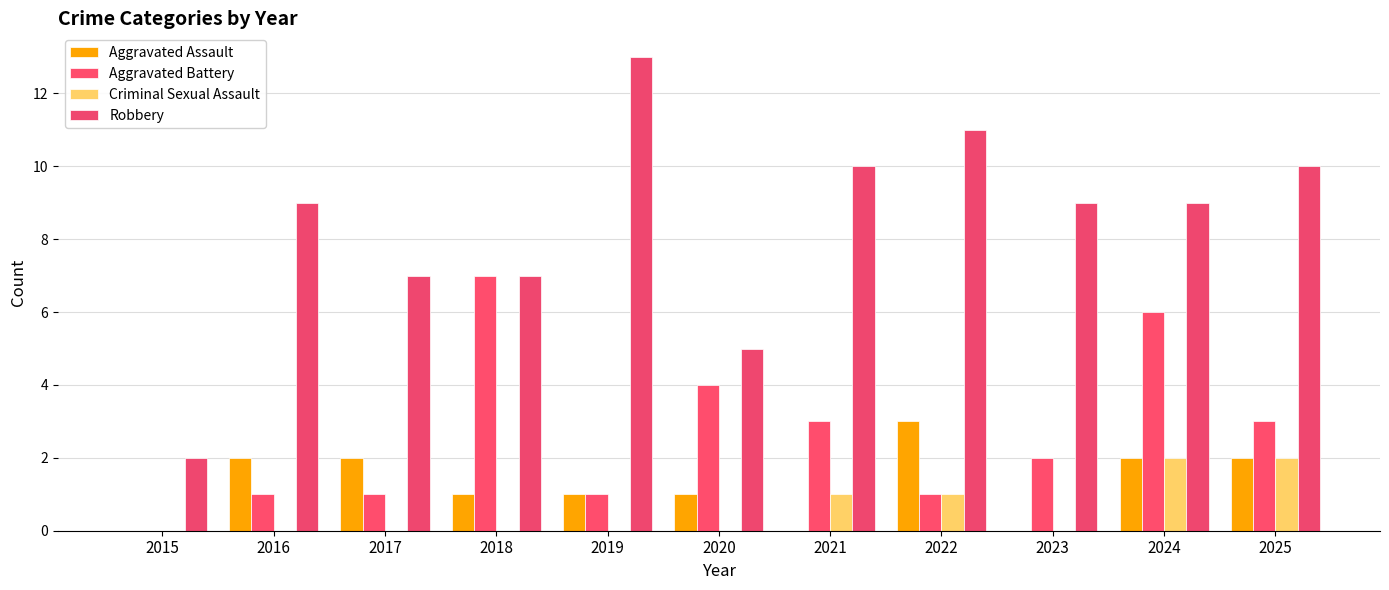

Which has a higher value, 2016 or 2021?

2016